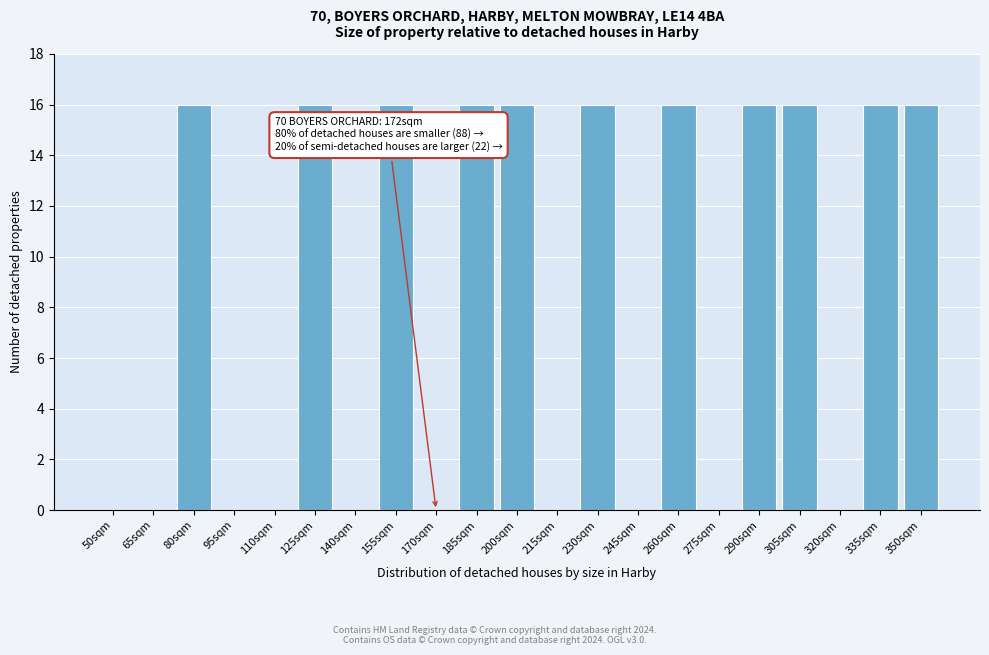

Reading left to right, what are all the values shown in this chart?

50sqm=0	65sqm=0	80sqm=16	95sqm=0	110sqm=0	125sqm=16	140sqm=0	155sqm=16	170sqm=0	185sqm=16	200sqm=16	215sqm=0	230sqm=16	245sqm=0	260sqm=16	275sqm=0	290sqm=16	305sqm=16	320sqm=0	335sqm=16	350sqm=16